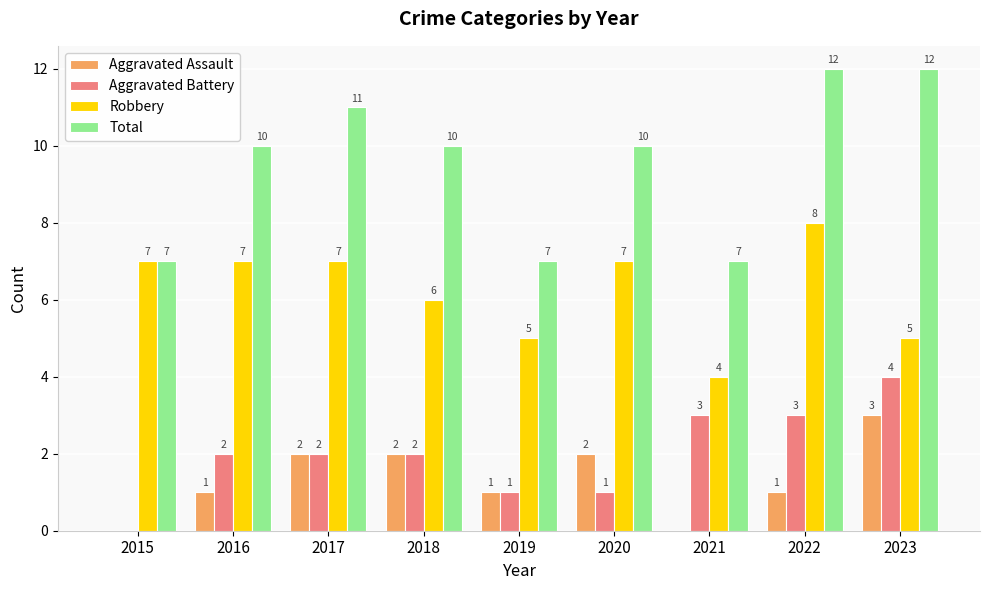

What is the sum of all Total values?

86